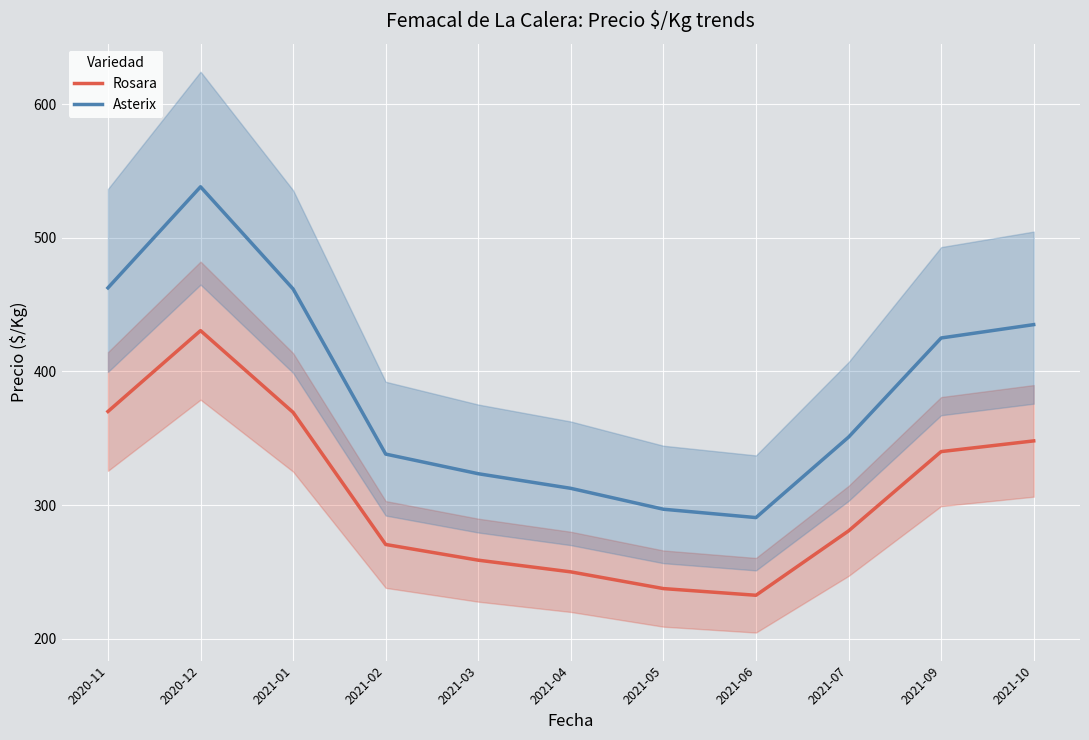

Is it true that Rosara equals 115.6 at 2021-04?

False